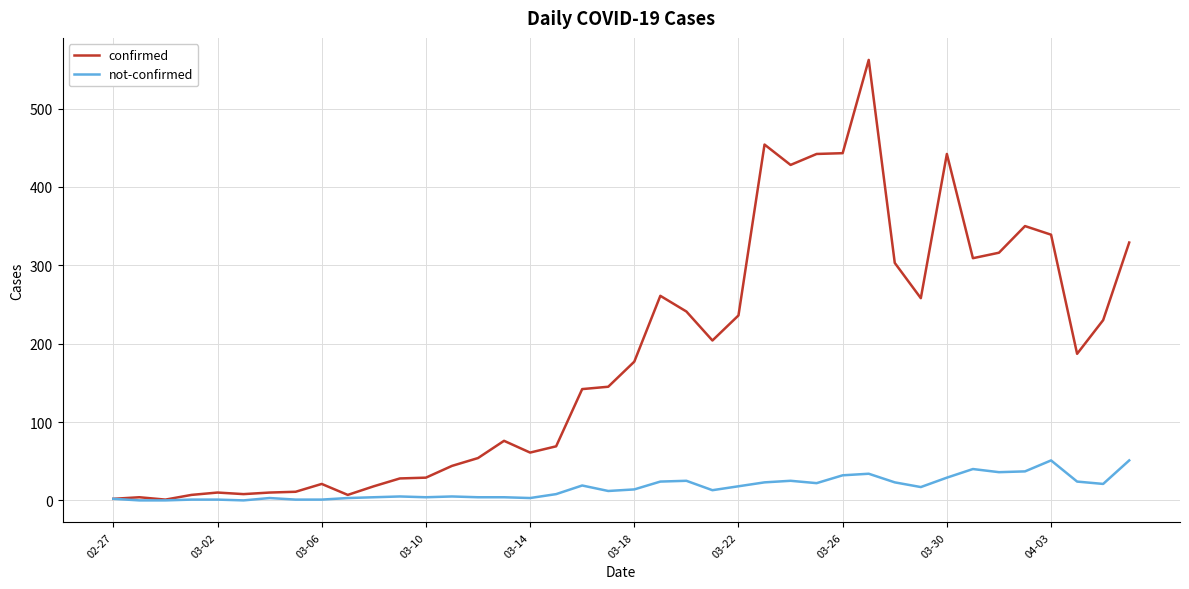

Which series has the largest range (max minus min)?

confirmed